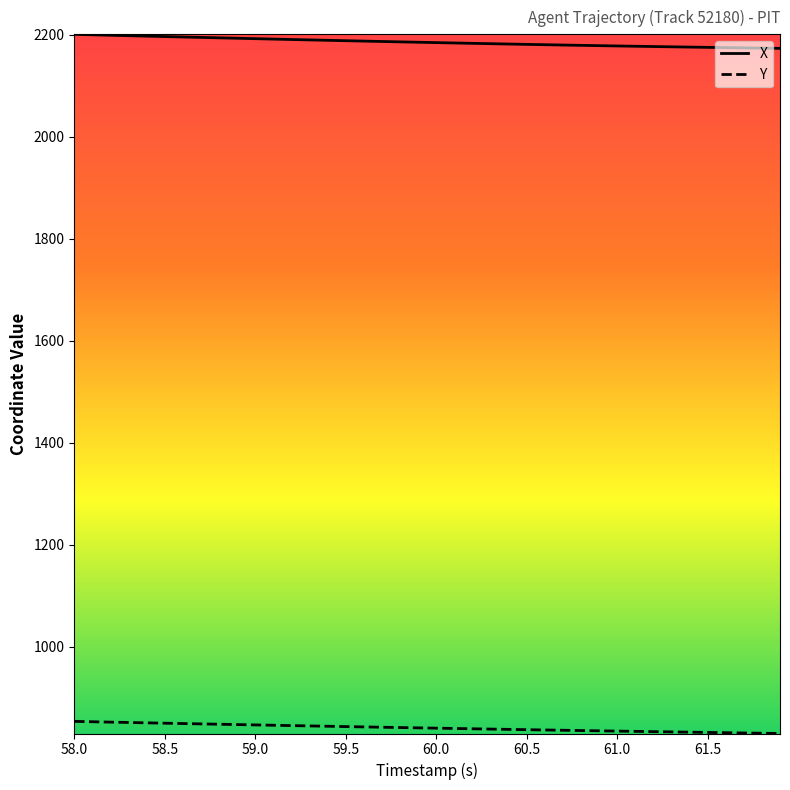

What is the difference between the maximum and minimum values in the X series?

27.5